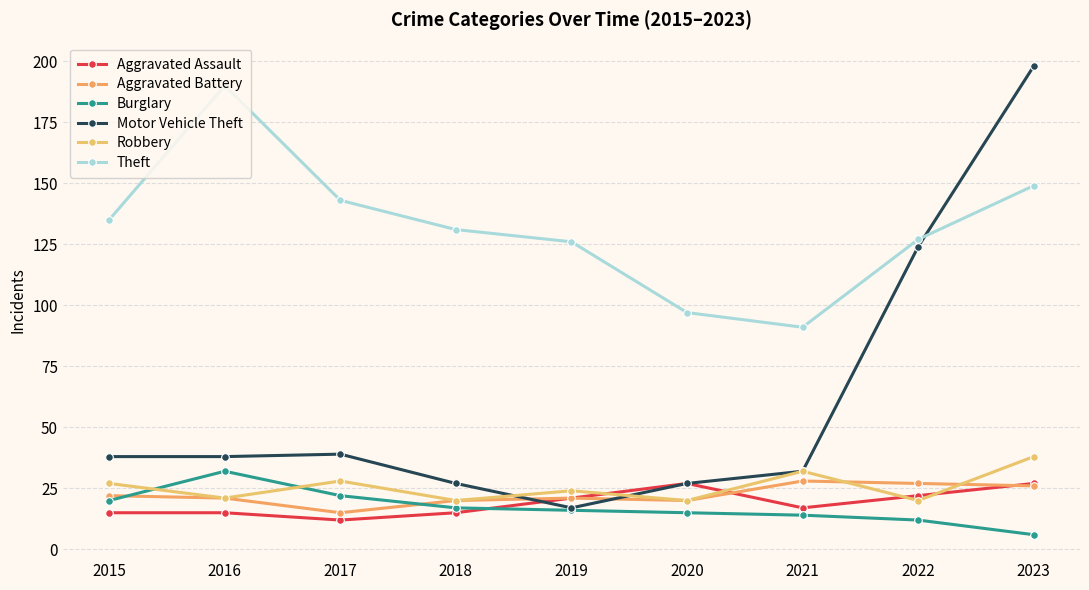

The Theft series shows 97 at 2020. True or false?

True